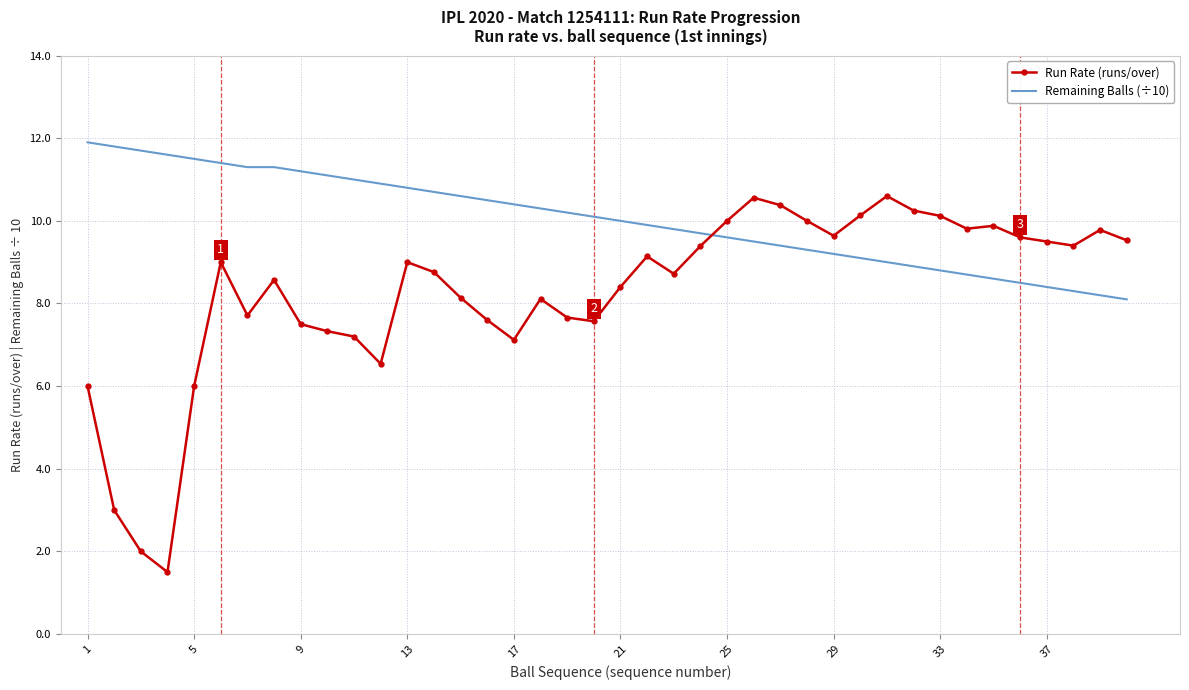

List the series in order of their peak value, highest first.

Remaining Balls (÷10), Run Rate (runs/over)